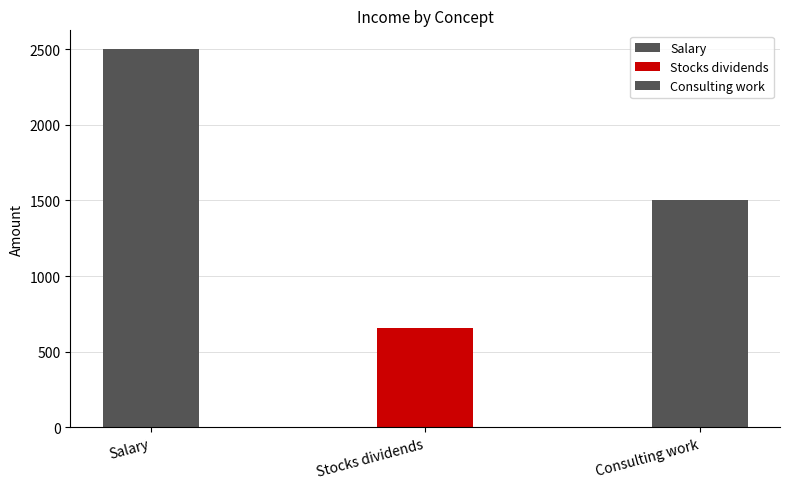

Rank the categories by value from lowest to highest.

Stocks dividends, Consulting work, Salary